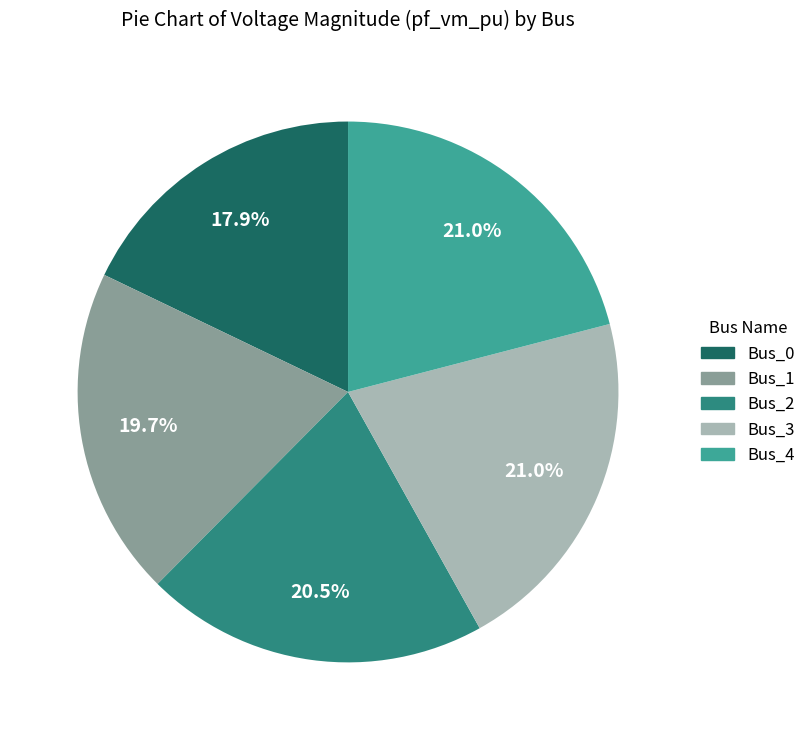

Is Bus_2 the majority of the pie?

No